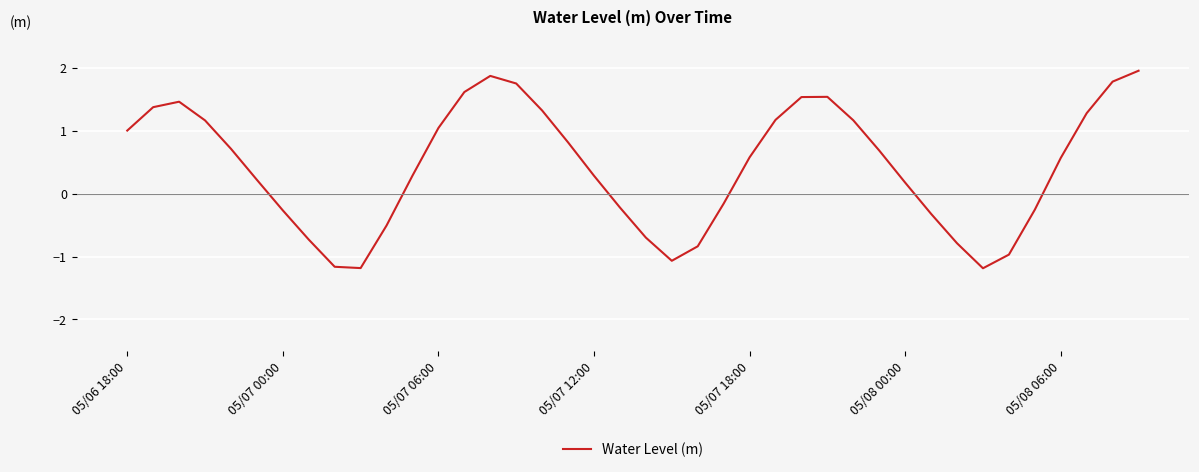

What is the difference between the maximum and minimum values?

3.1